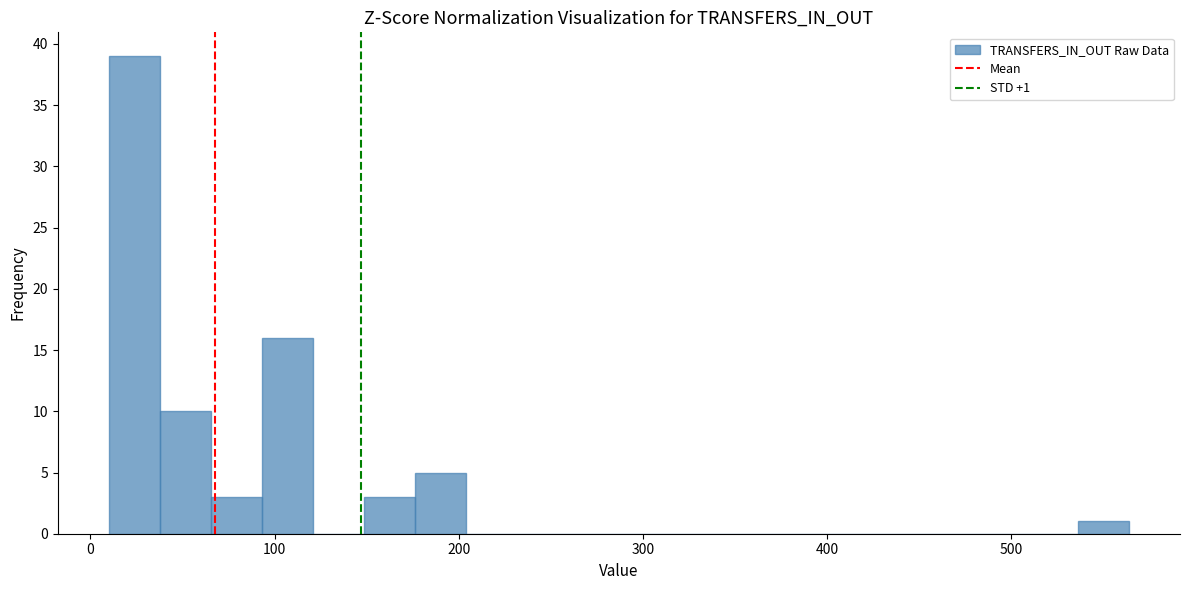

Around what value on the x-axis is the tallest bar? Give the approximate position of its centre, as read against the axis.

20